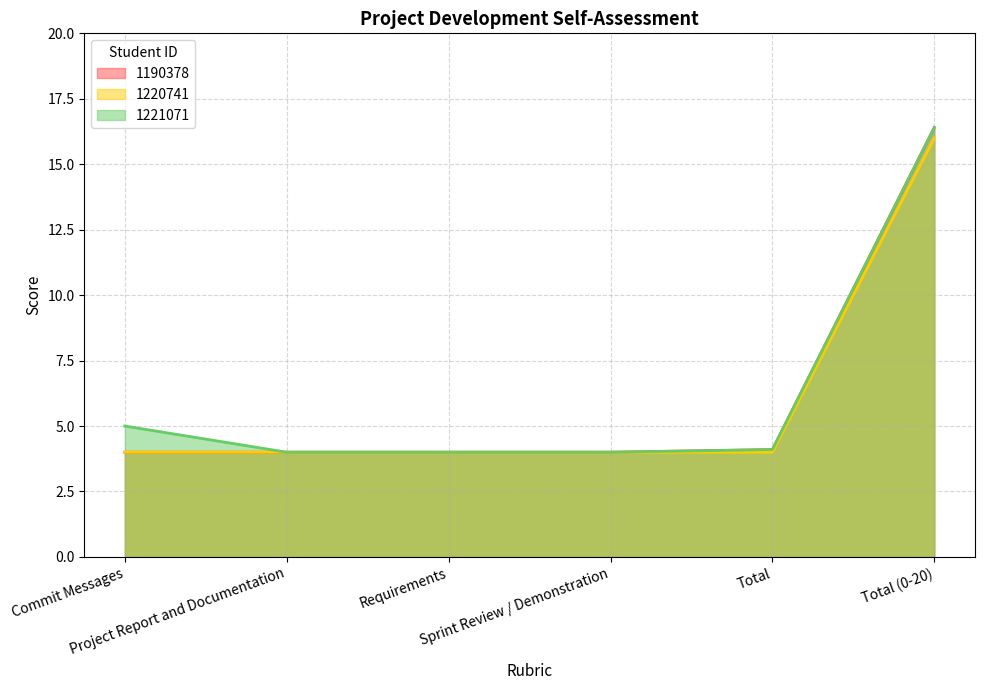

How many lines are shown in the chart?

3